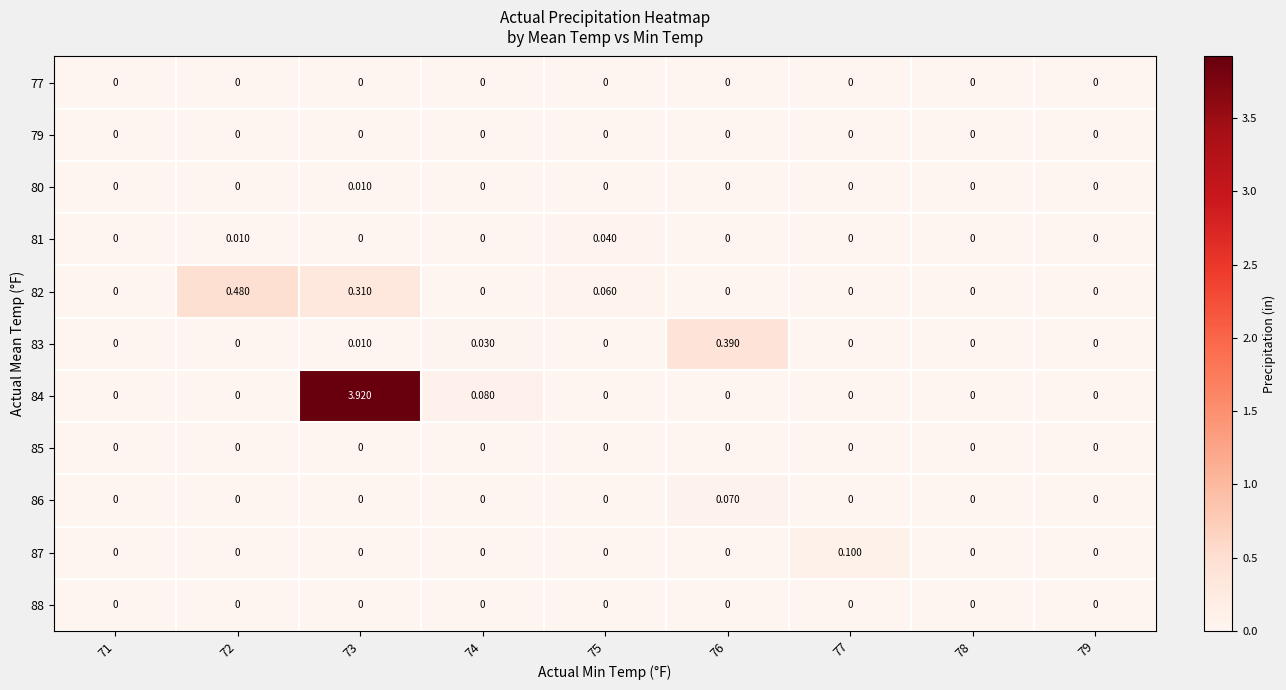

Between 77 and 78, which series saw the biggest shift?

87